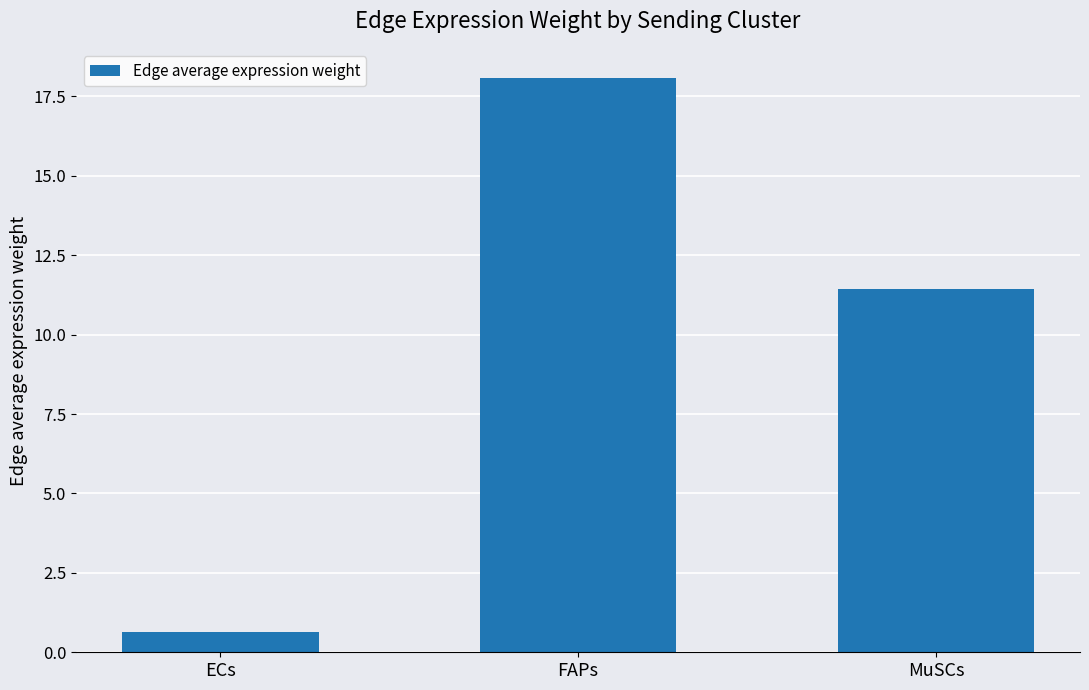

At which label is the value closest to 9?

MuSCs